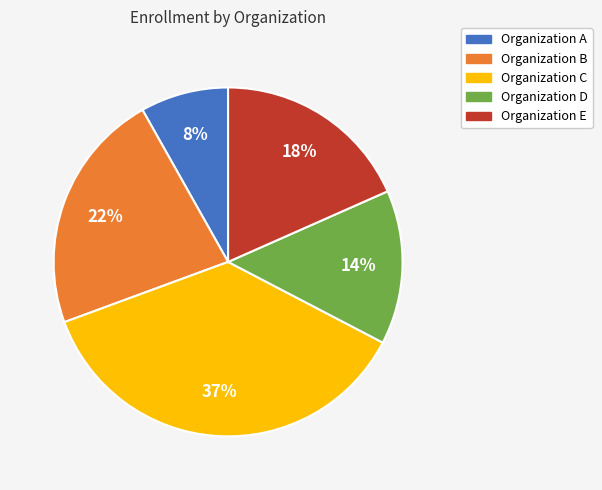

Does any single category account for the majority?

No